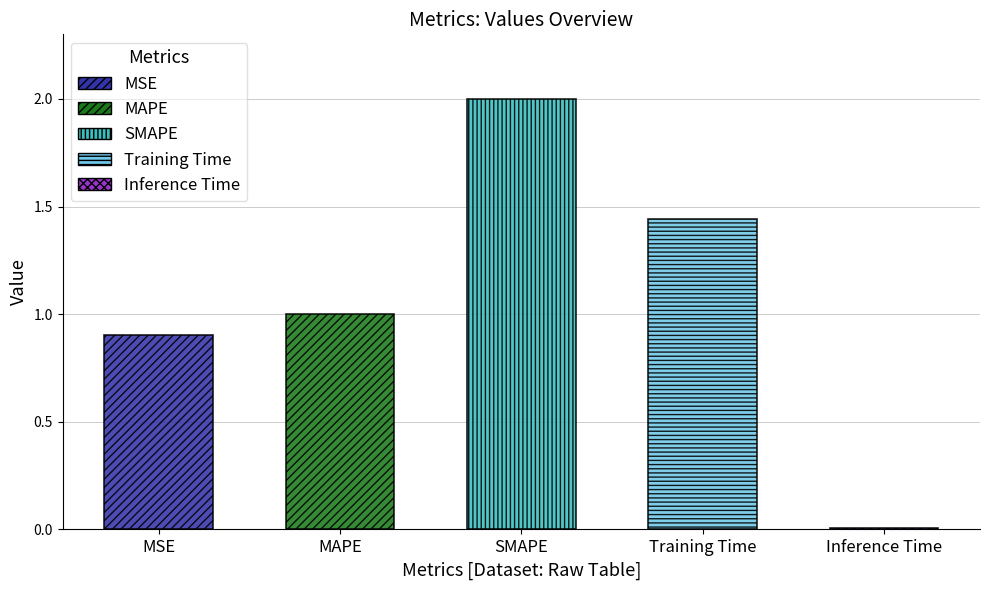

Reading left to right, what are all the values shown in this chart?

0.9	1.0	2.0	1.4	0.0